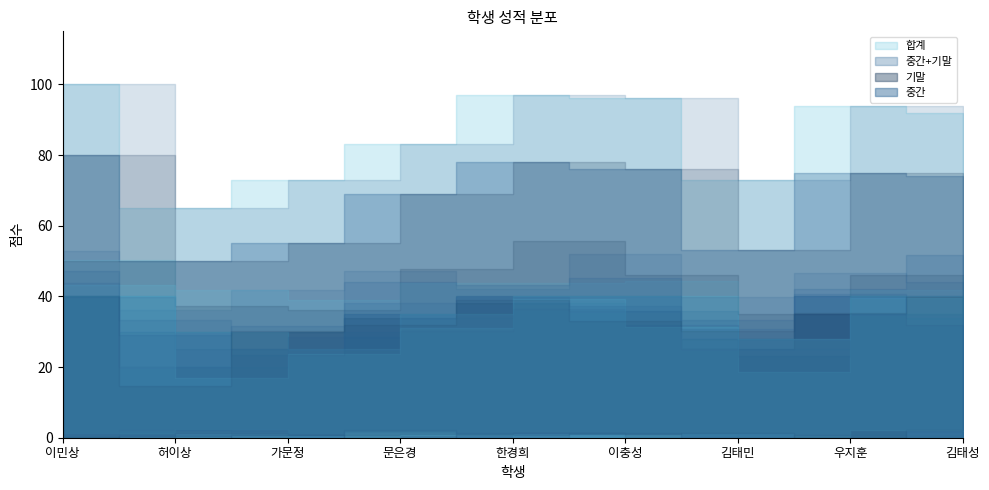

What is the sum of all 기말 values?

298